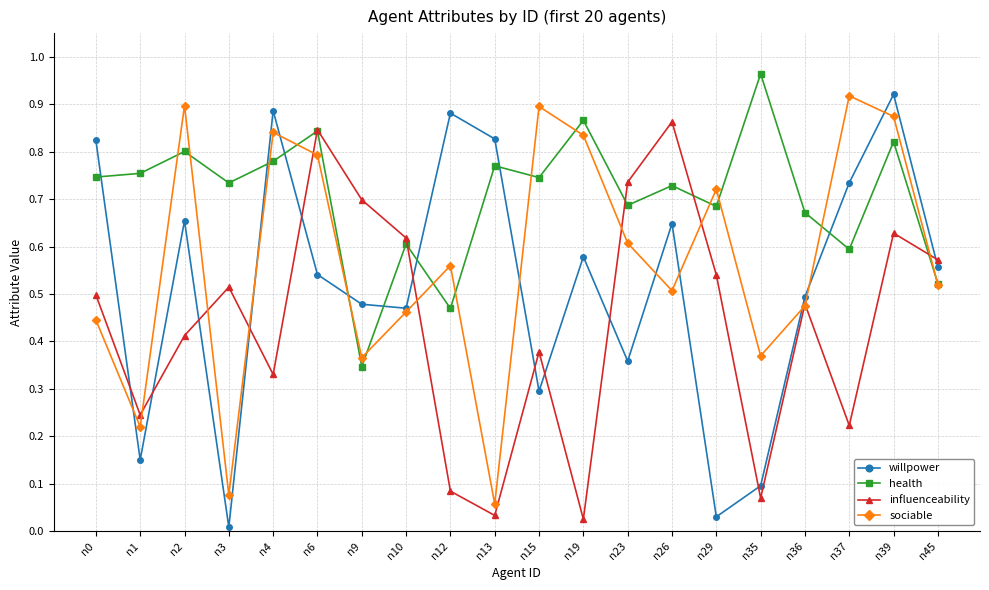

Is the value of willpower at n13 greater than the value of influenceability at n13?

Yes